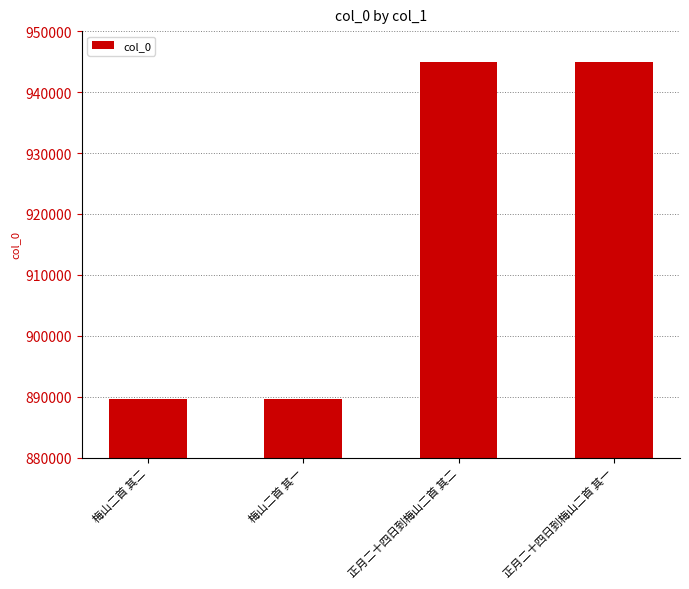

True or false: the data shows 510190 at 正月二十四日到梅山二首 其二.

False